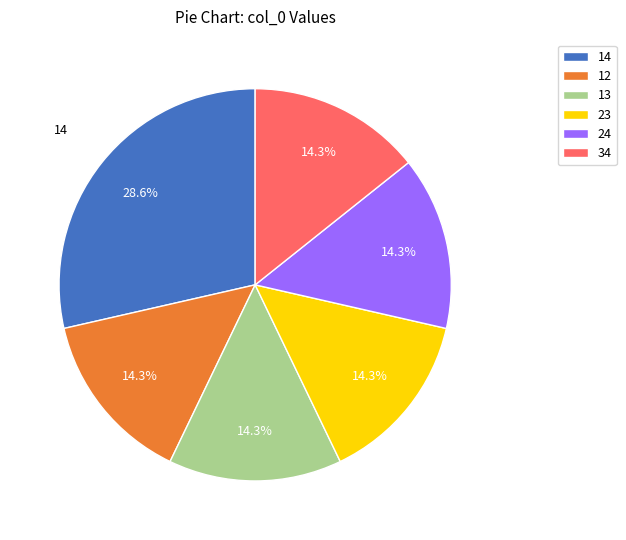

Which has a higher value, 24 or 14?

14